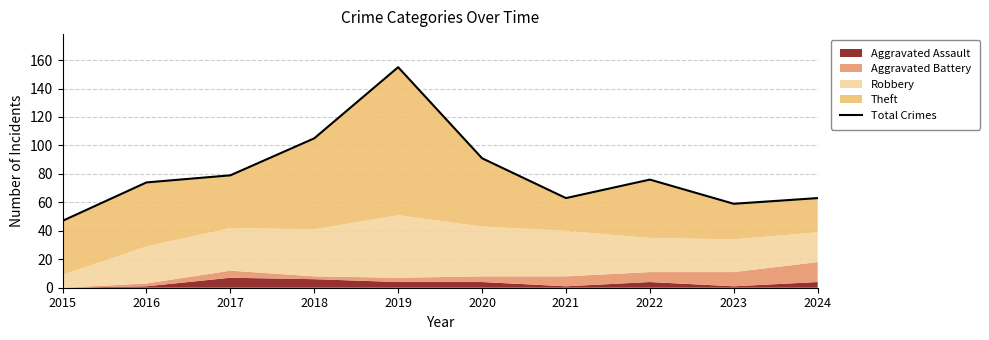

What is the average value?

81